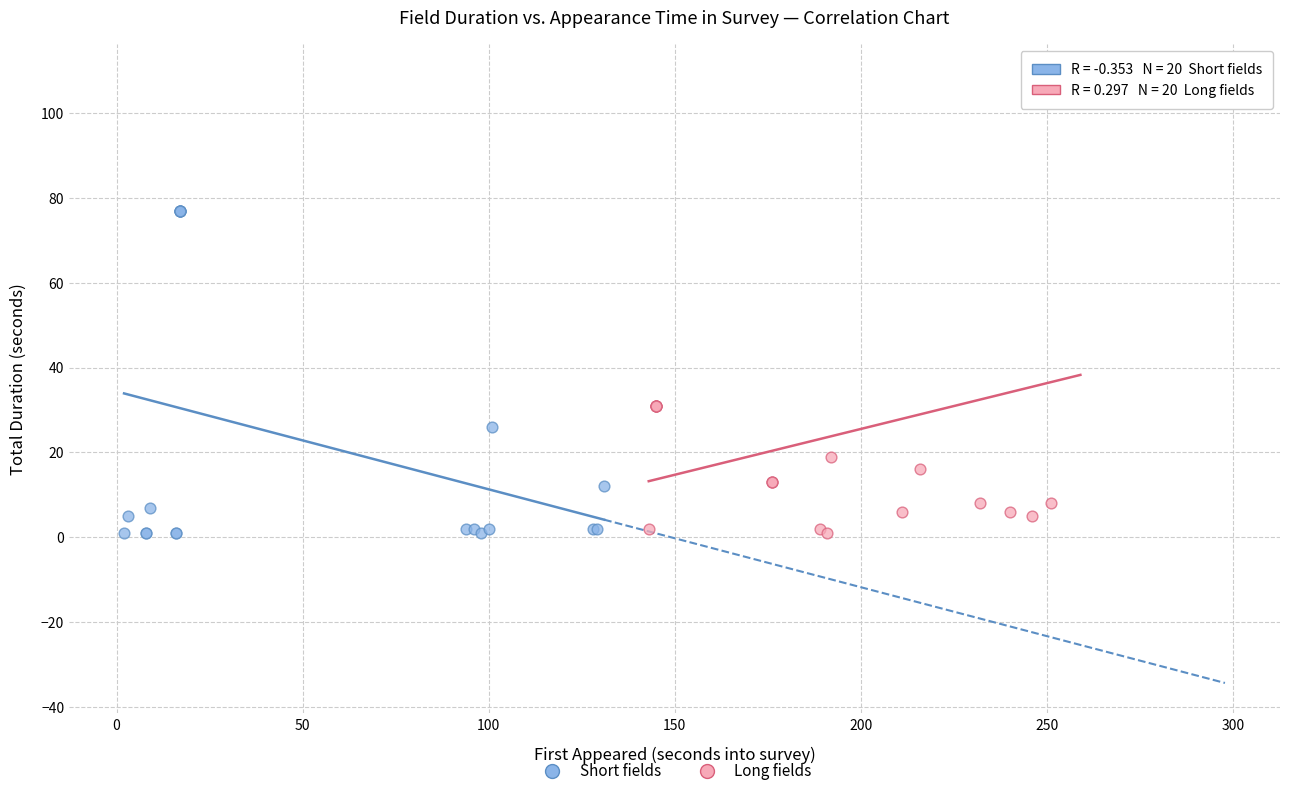

What are all the series names shown in the legend?

Short fields, Long fields